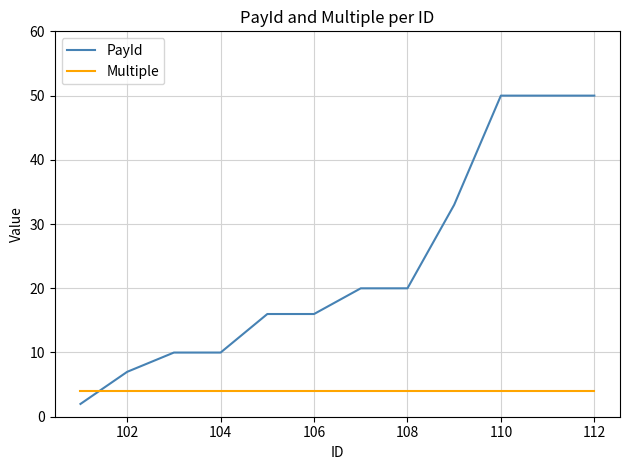

After their last crossing, which series has the higher values: PayId or Multiple?

PayId